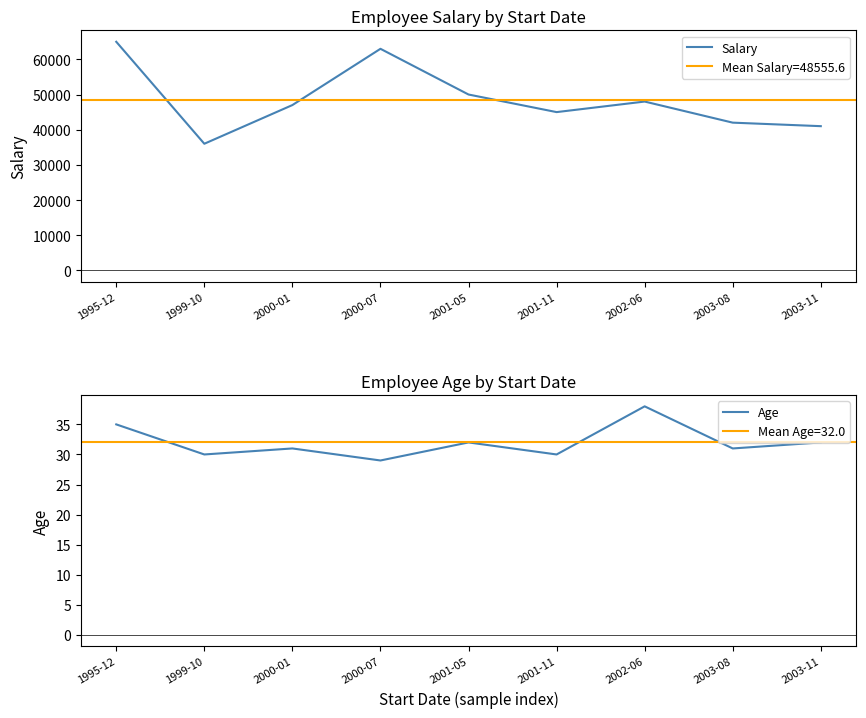

What is the difference between the second highest and second lowest values in the Salary series?

22000